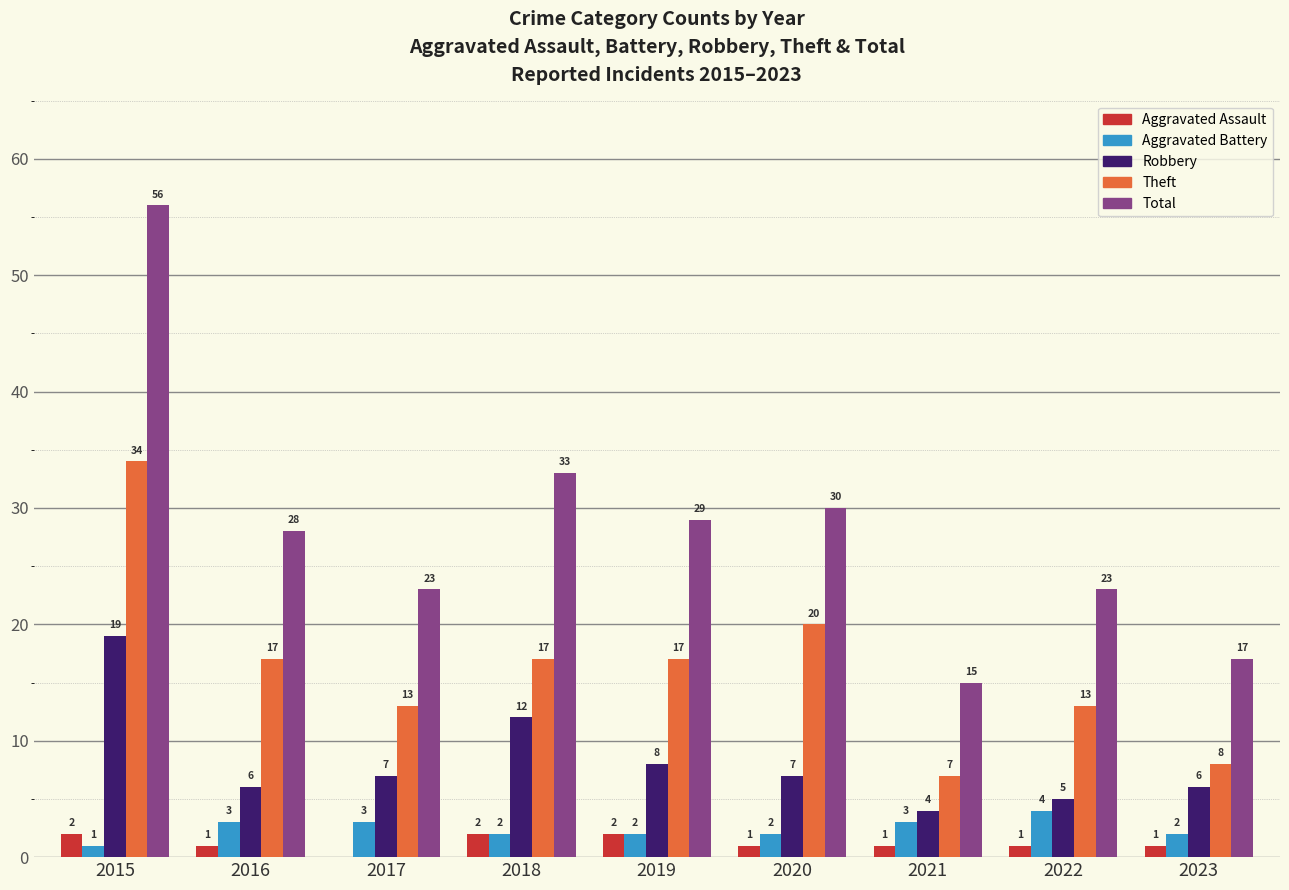

Between 2016 and 2022, which series saw the biggest shift?

Total